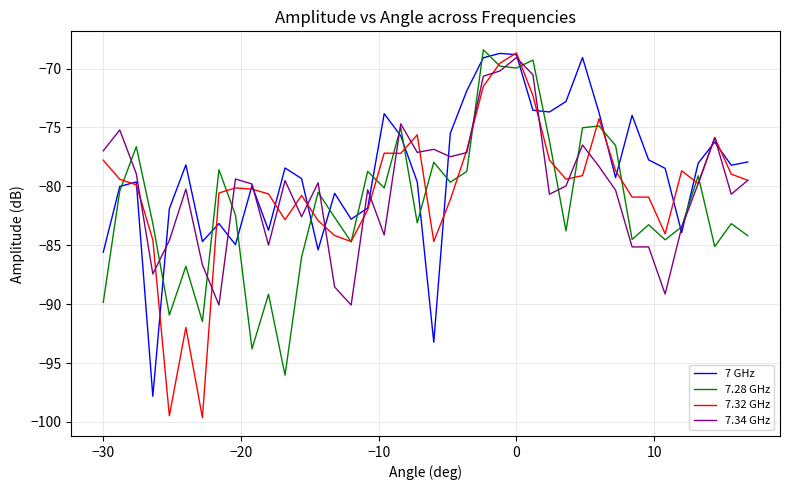

What is the minimum value for 7.28 GHz?

-96.0